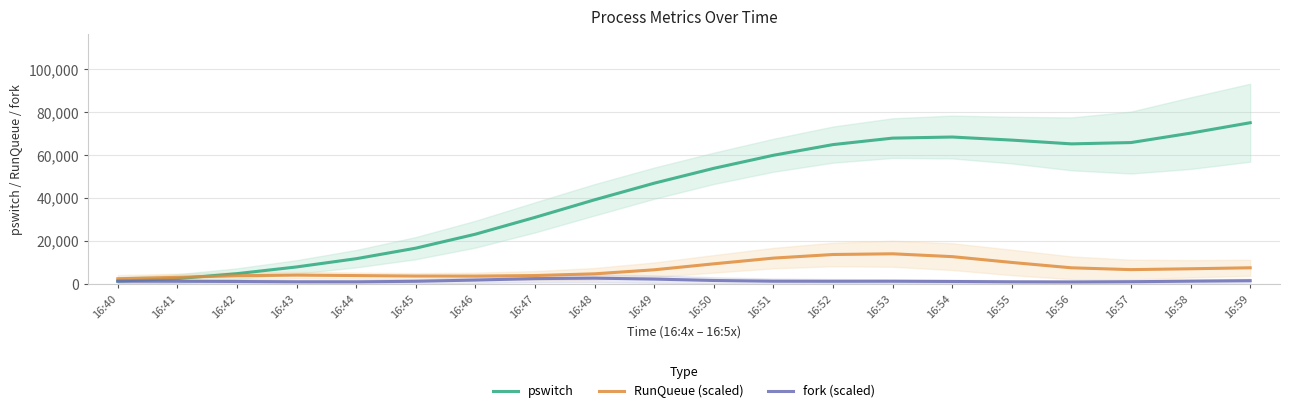

The value of fork (scaled) at 16:56 is 1855.1. True or false?

False